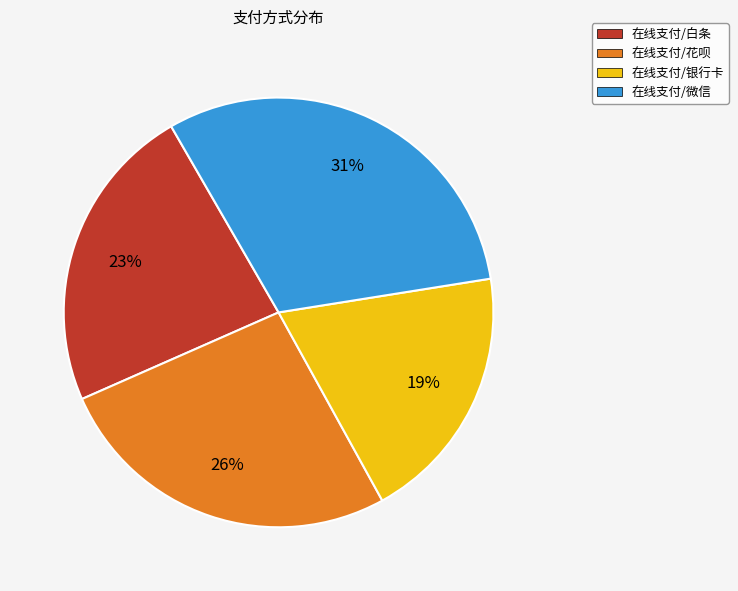

What is the ratio of the value at 在线支付/白条 to the value at 在线支付/花呗?

0.9